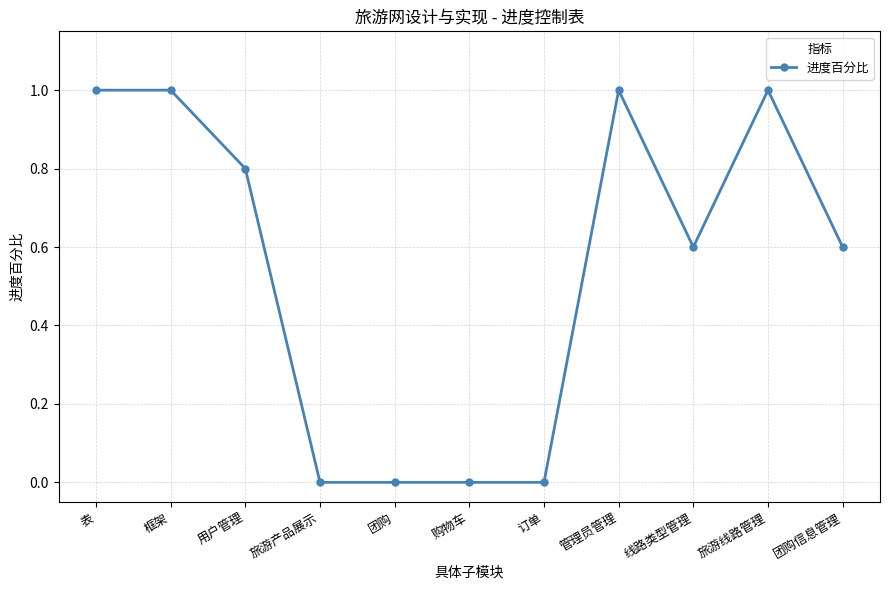

What is the change in value from 用户管理 to 购物车?

-0.8